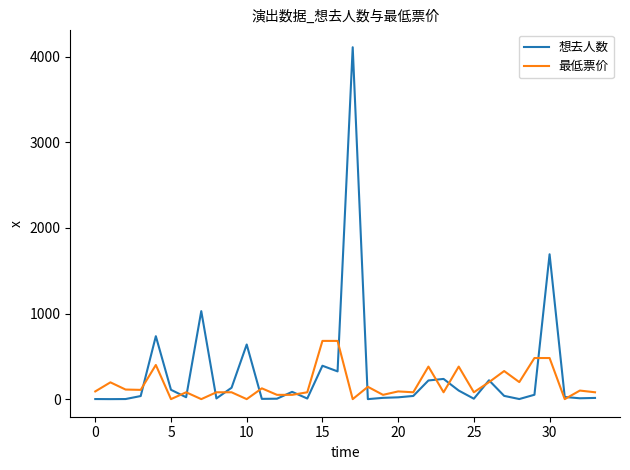

At how many categories does at least one series exceed 3336?

1